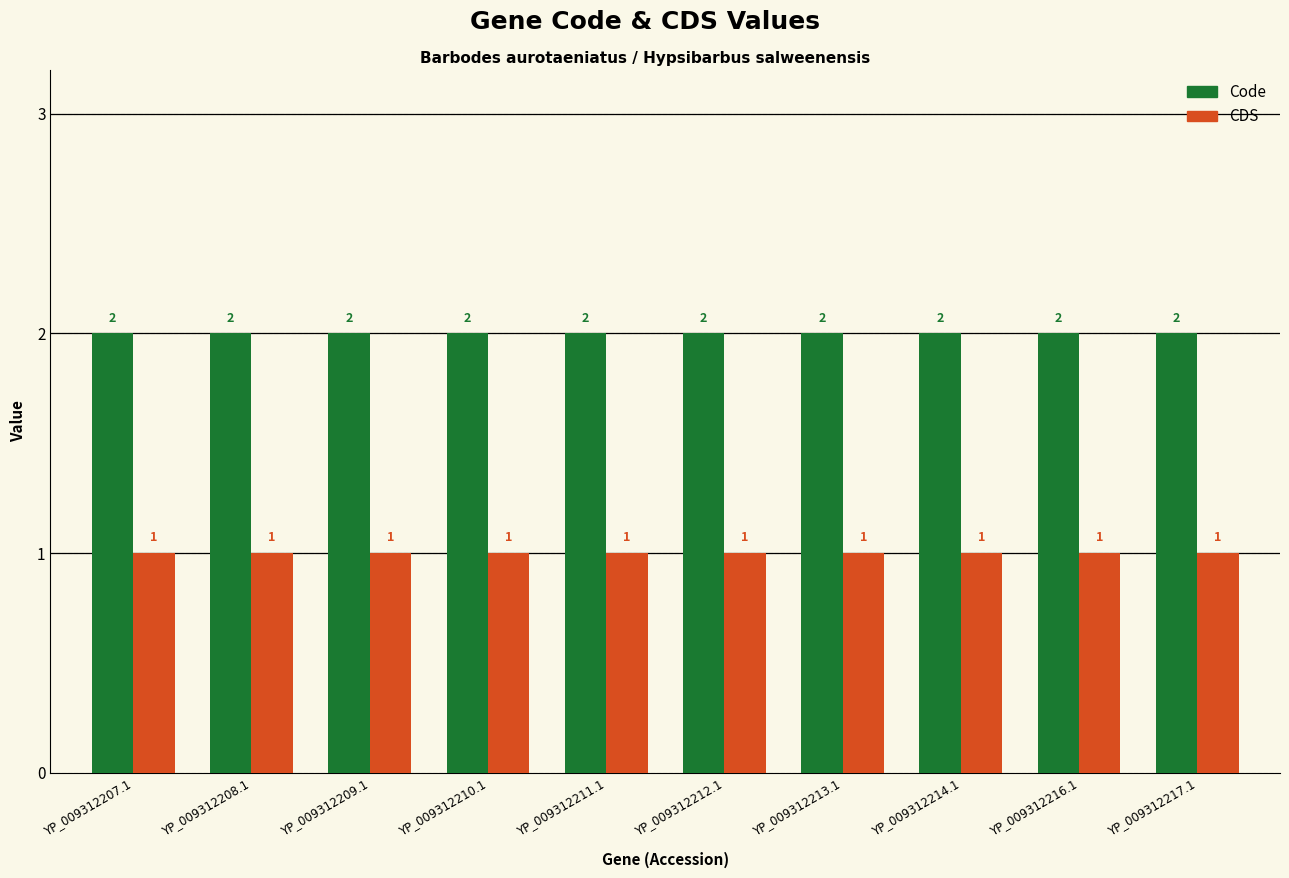

Reading left to right, transcribe all the data shown in this chart.

Code: YP_009312207.1=2	YP_009312208.1=2	YP_009312209.1=2	YP_009312210.1=2	YP_009312211.1=2	YP_009312212.1=2	YP_009312213.1=2	YP_009312214.1=2	YP_009312216.1=2	YP_009312217.1=2
CDS: YP_009312207.1=1	YP_009312208.1=1	YP_009312209.1=1	YP_009312210.1=1	YP_009312211.1=1	YP_009312212.1=1	YP_009312213.1=1	YP_009312214.1=1	YP_009312216.1=1	YP_009312217.1=1